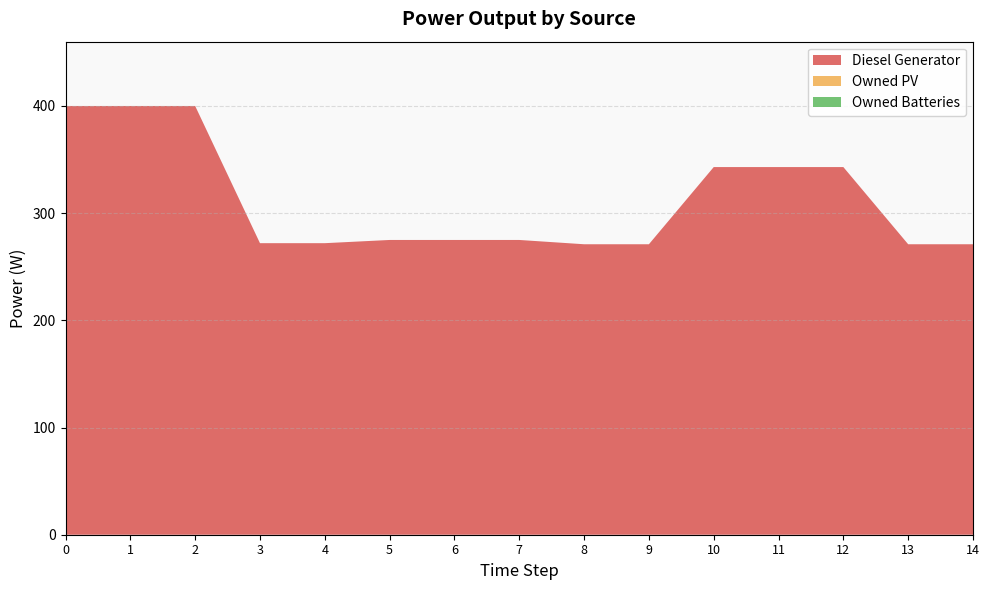

Reading right to left, what are all the values shown in this chart?

Diesel Generator: 271	271	343	343	343	271	271	275	275	275	272	272	400	400	400
Owned PV: 0	0	0	0	0	0	0	0	0	0	0	0	0	0	0
Owned Batteries: 0	0	0	0	0	0	0	0	0	0	0	0	0	0	0